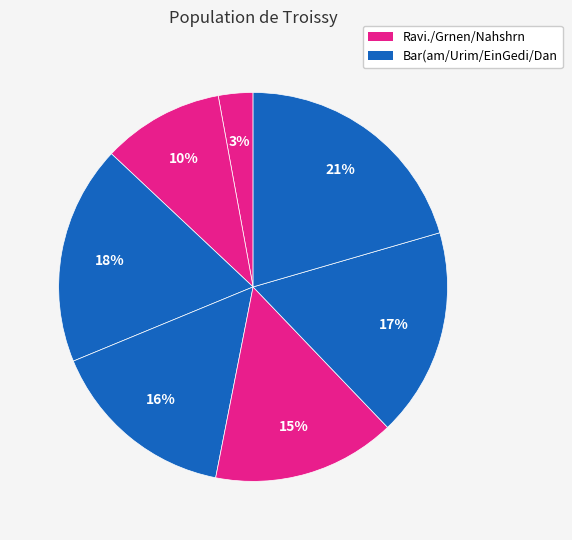

How many slices are in this pie chart?

7